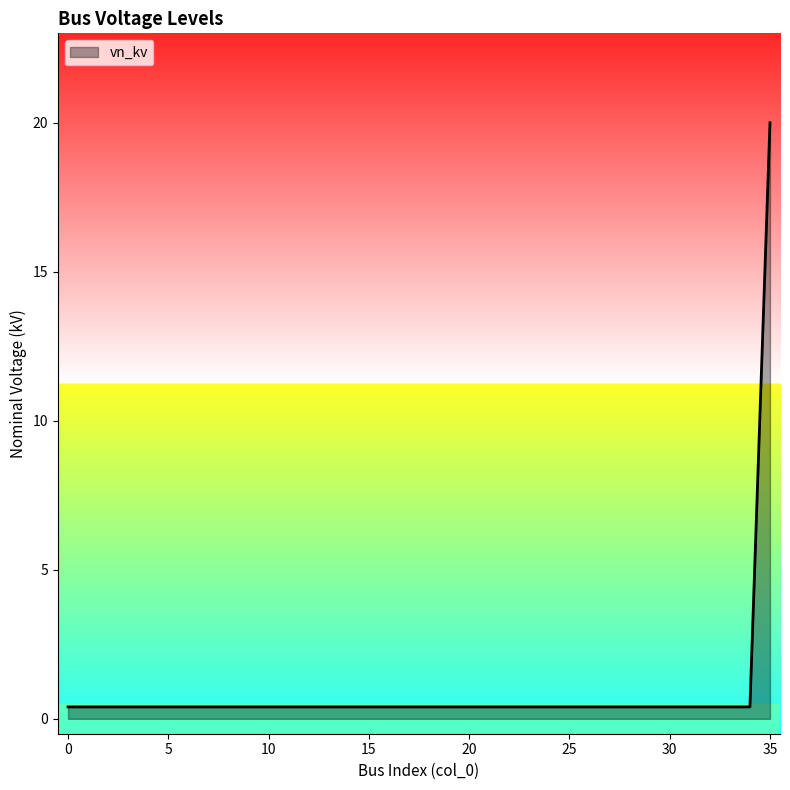

What is the maximum value shown in the chart?

20.0